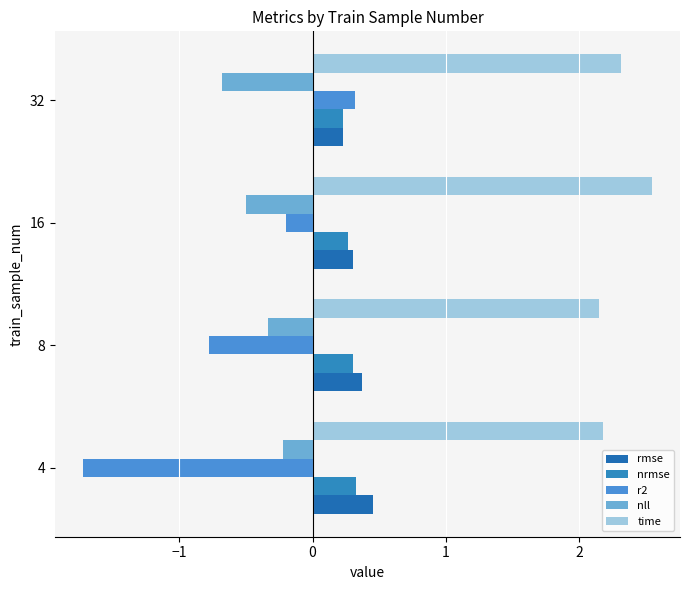

Count the number of categories in the chart.

4